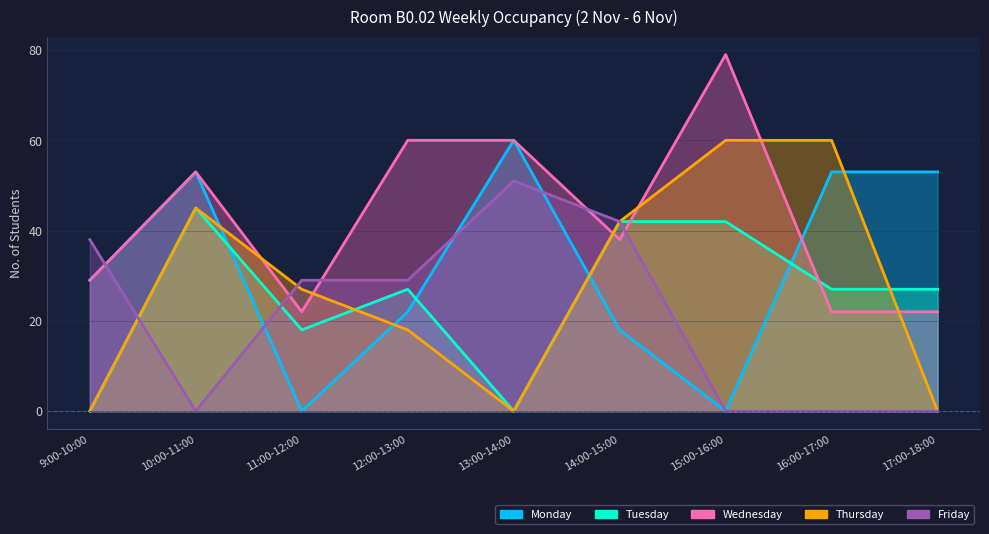

Between 11:00-12:00 and 12:00-13:00, which series saw the biggest shift?

Wednesday